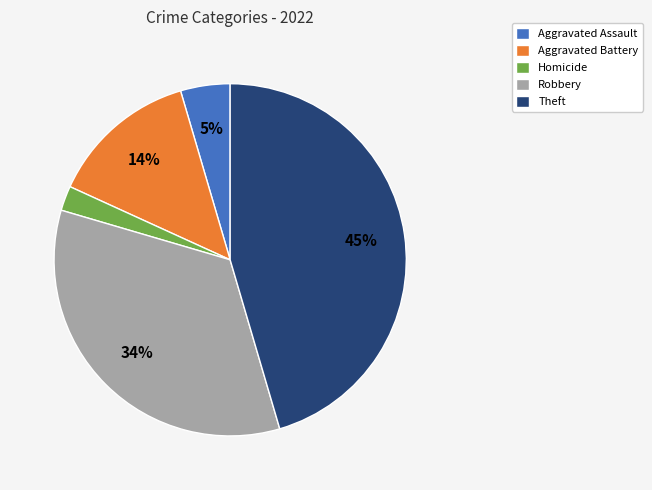

The Theft slice represents 56% of the pie. True or false?

False